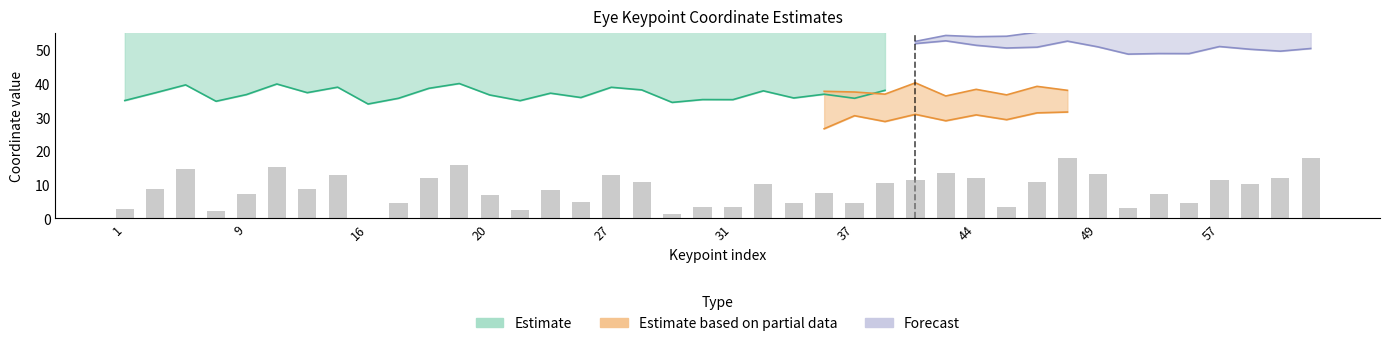

How many data points does each series have?

40